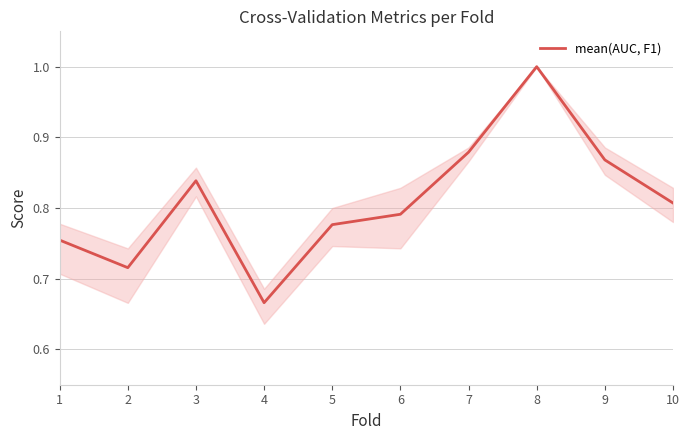

What is the sum of all values?

8.1